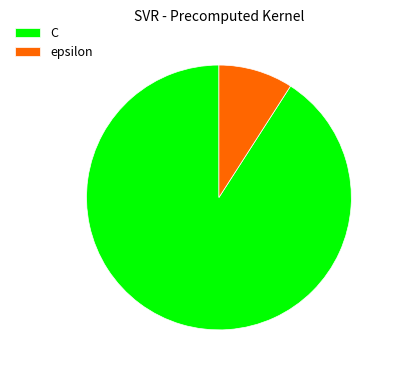

Do epsilon and C together represent more than half of the pie?

Yes